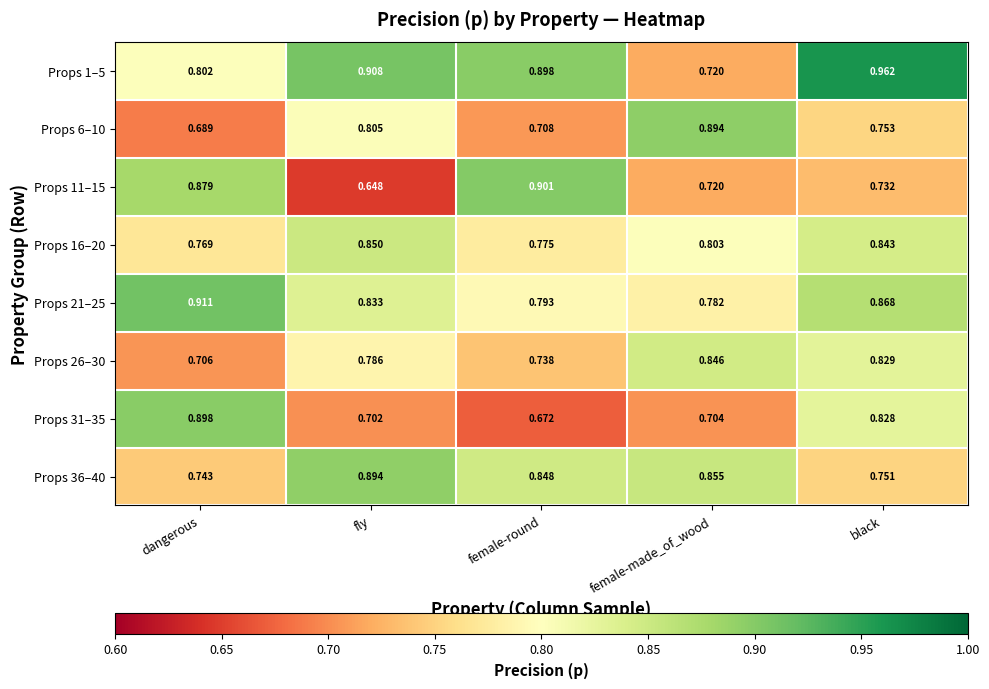

List the labels in order of Props 21–25 value, smallest first.

female-made_of_wood, female-round, fly, black, dangerous